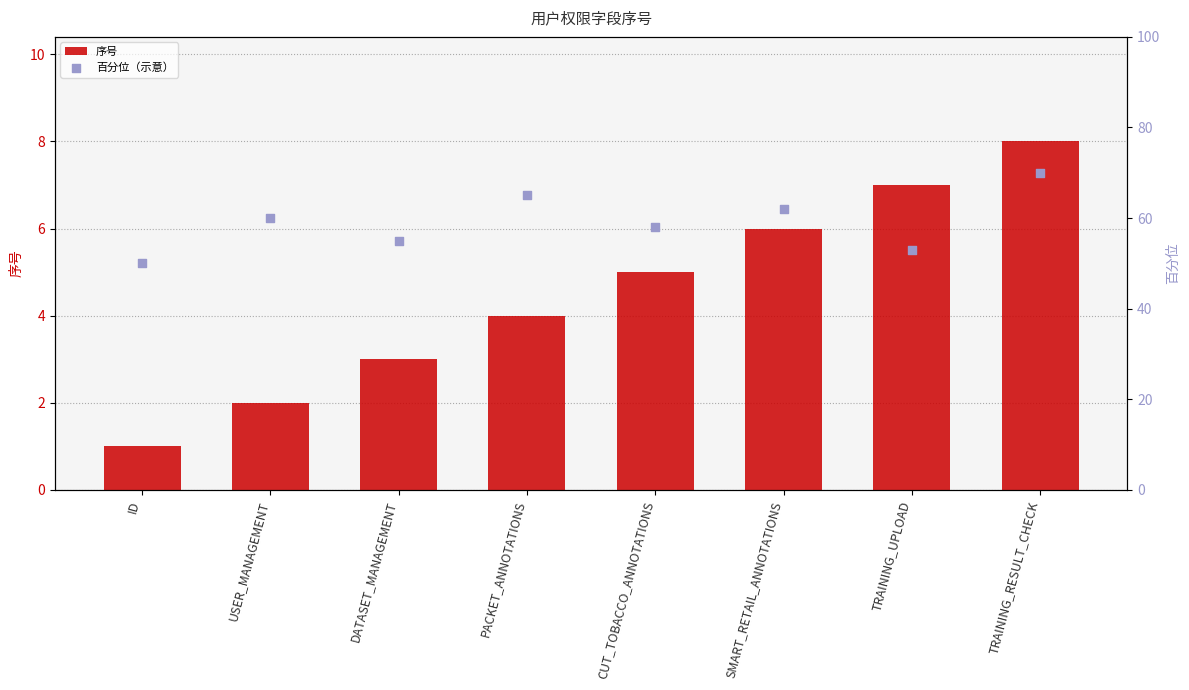

What are all the series names shown in the legend?

序号, 百分位（示意）